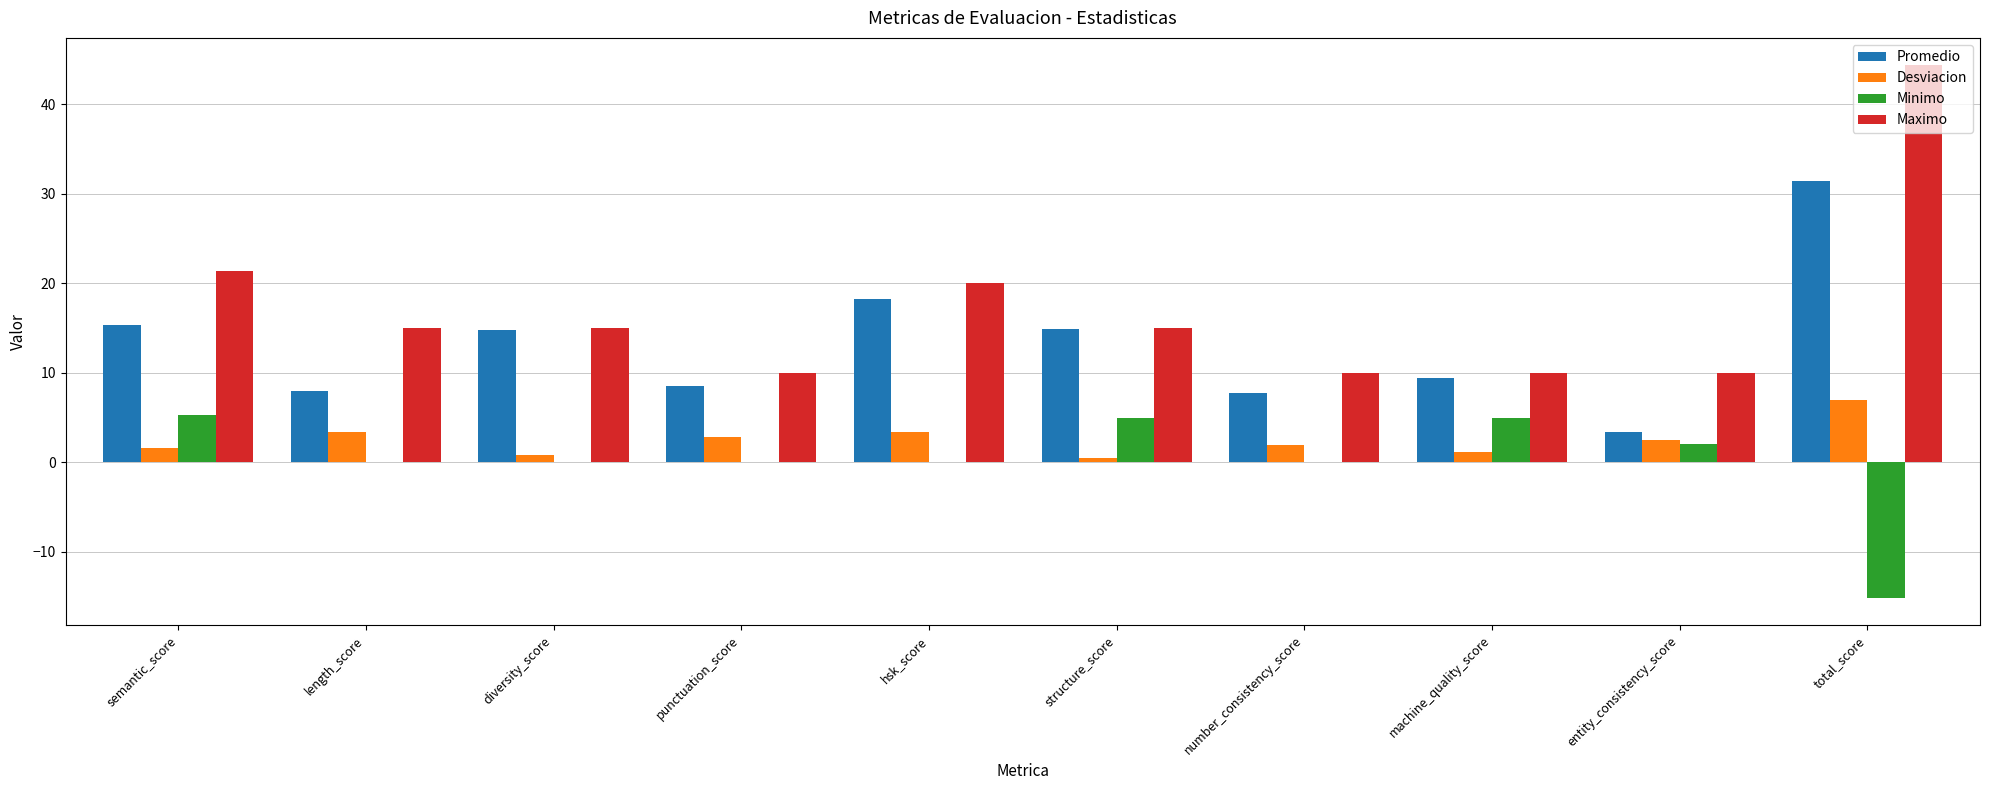

Which series has the largest total across all categories?

Maximo